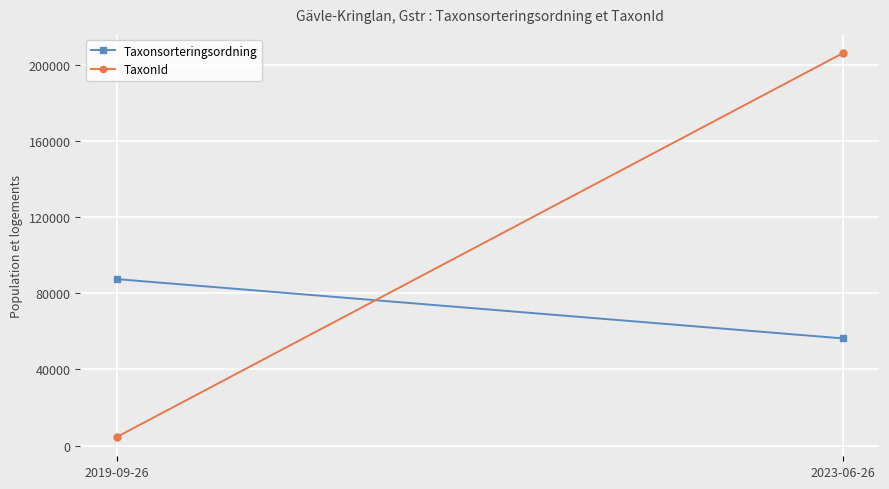

List the series in order of their overall mean, highest first.

TaxonId, Taxonsorteringsordning